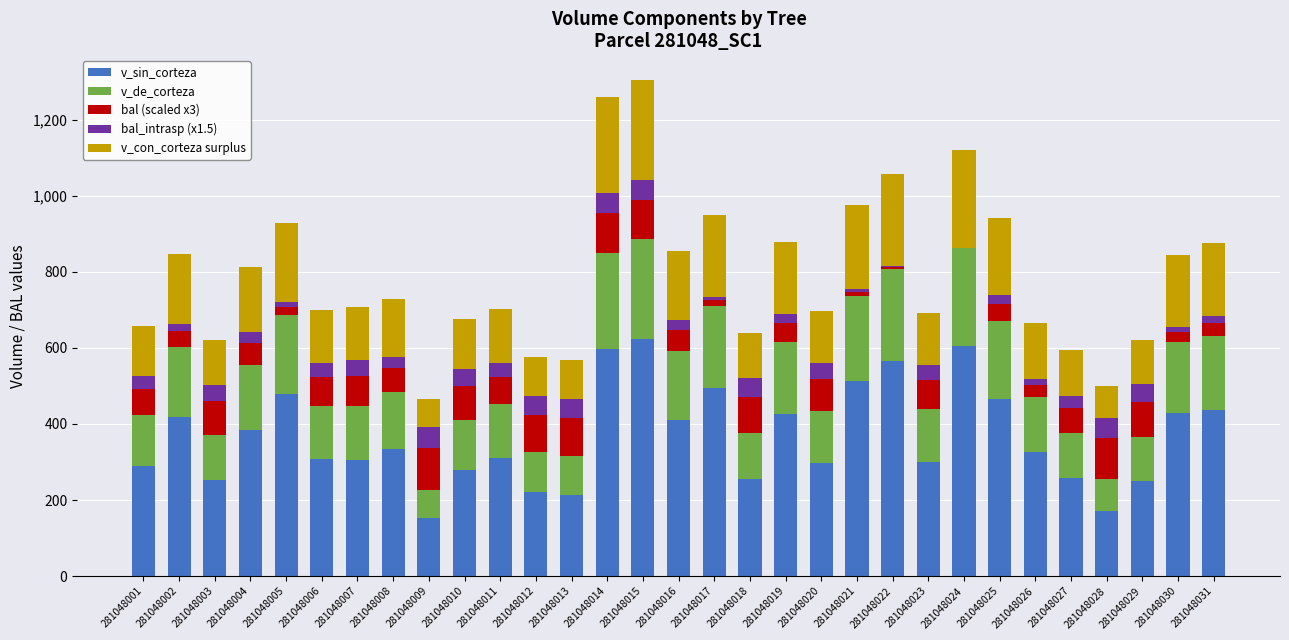

Is it true that v_sin_corteza equals 380.2 at 281048013?

False